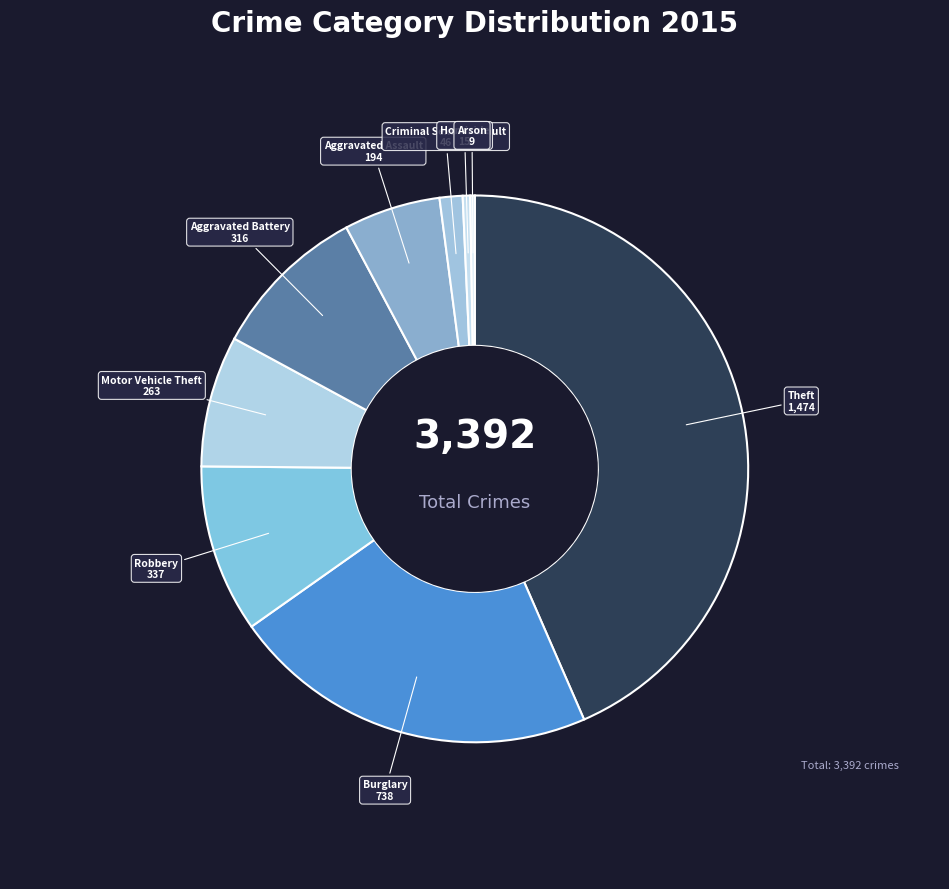

Which slice is the largest?

Theft